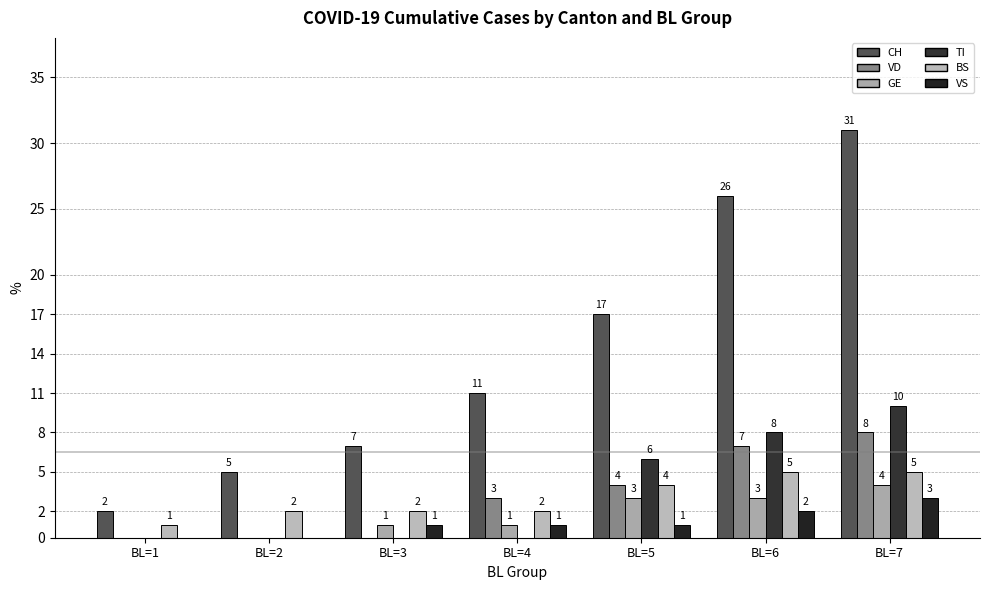

What is the sum of the TI values at BL=6 and BL=1?

8